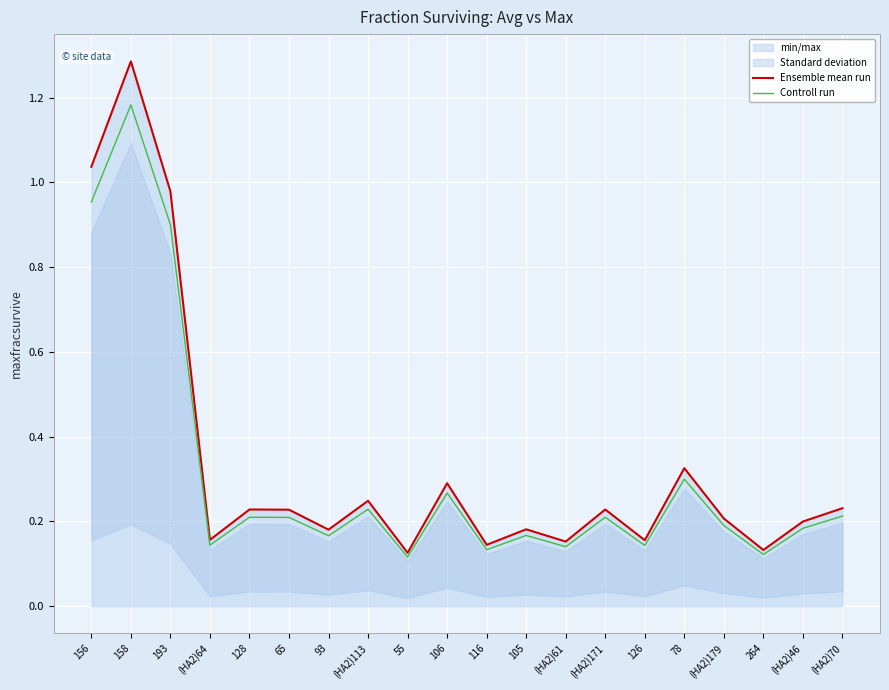

What is the highest value of the Controll run series?

1.2